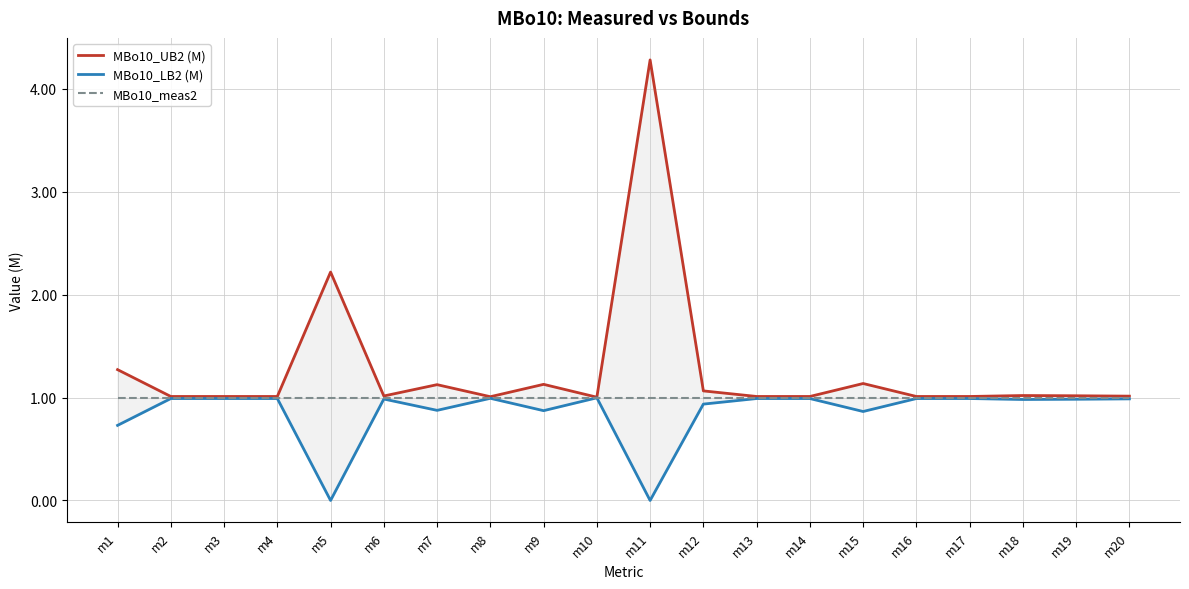

How many interior local valleys does the MBo10_UB2 (M) series have?

3